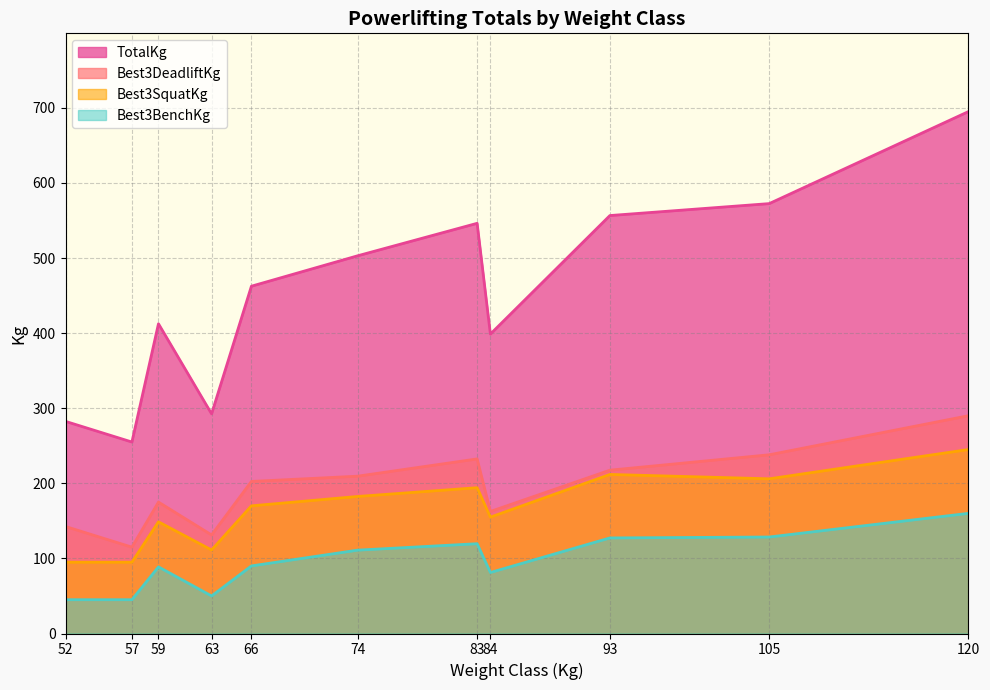

Which series has the largest range (max minus min)?

TotalKg